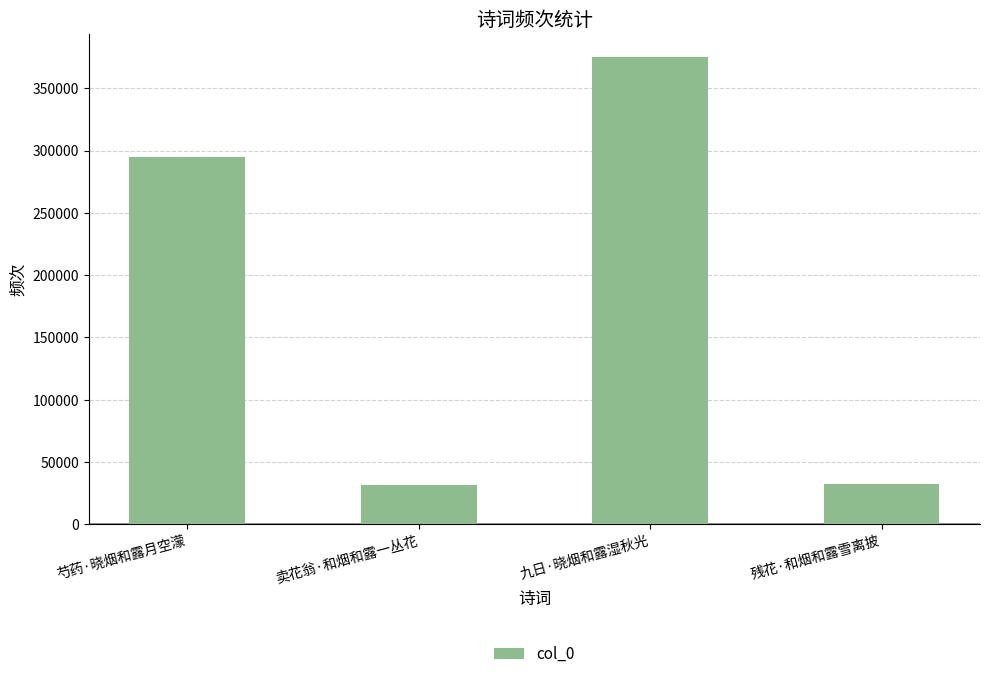

How many bars are there in total?

4